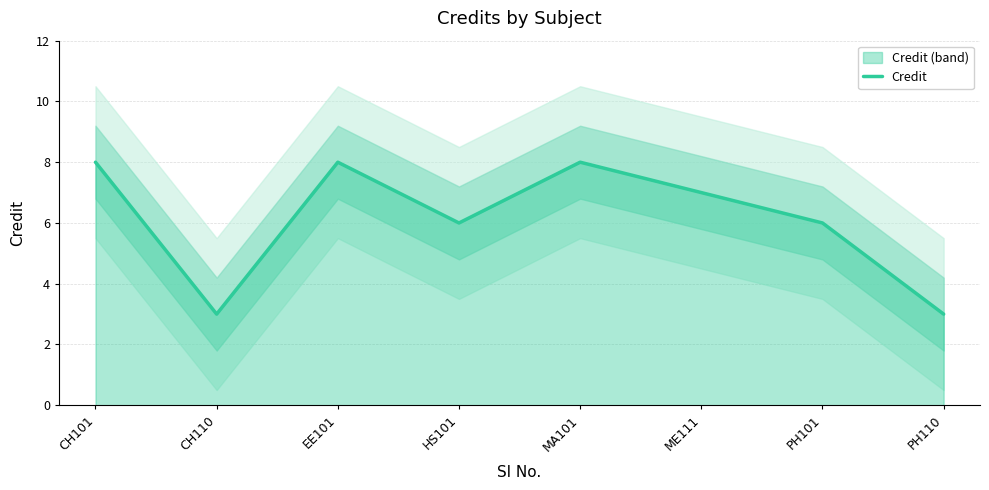

Reading right to left, transcribe all the data shown in this chart.

PH110=3	PH101=6	ME111=7	MA101=8	HS101=6	EE101=8	CH110=3	CH101=8